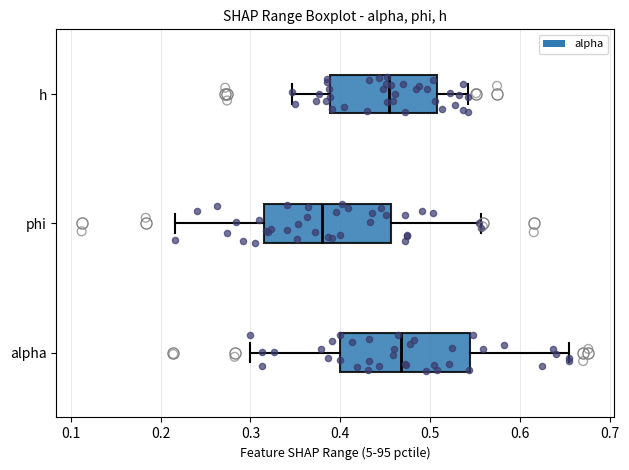

Reading bottom to top, transcribe this box plot: for each box, give where its median line is, the range the box spans, and where its two whiskers end, as read against the x-axis. The values are not printed on the chart, so give them approximately, as read against the axis.

alpha: median 0.47, box 0.40 to 0.54, whiskers 0.30 to 0.65
phi: median 0.38, box 0.32 to 0.46, whiskers 0.22 to 0.56
h: median 0.45, box 0.39 to 0.51, whiskers 0.35 to 0.54